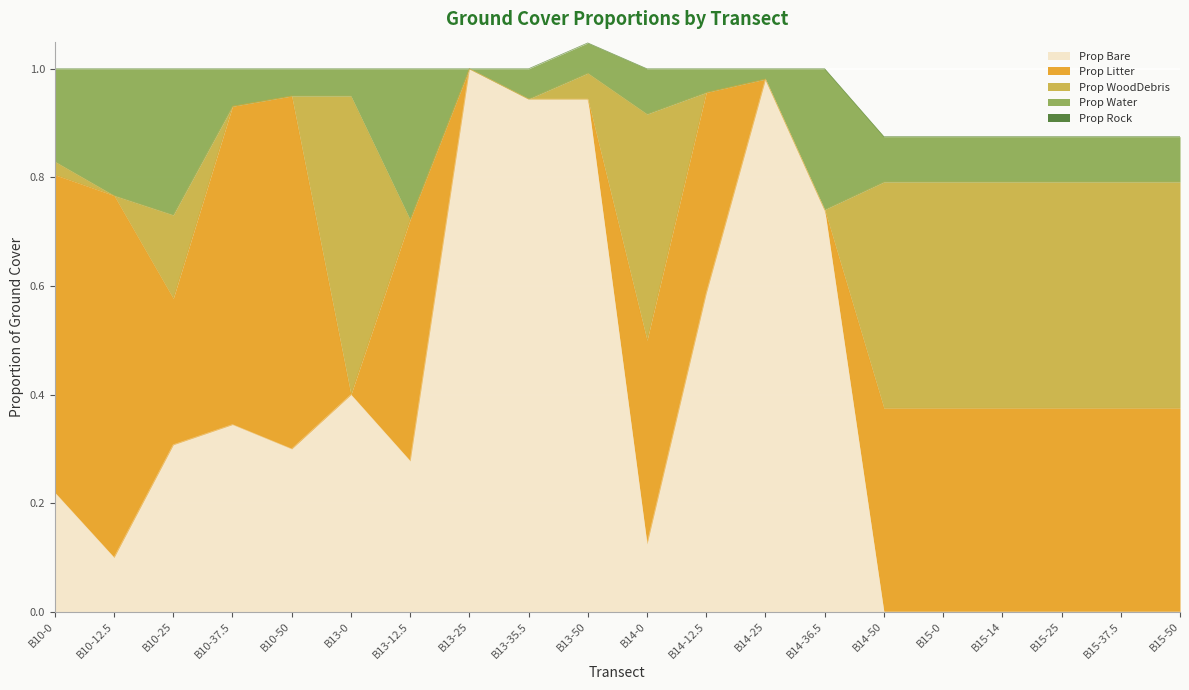

Is the value of Prop Litter at B15-14 greater than the value of Prop Bare at B13-25?

No